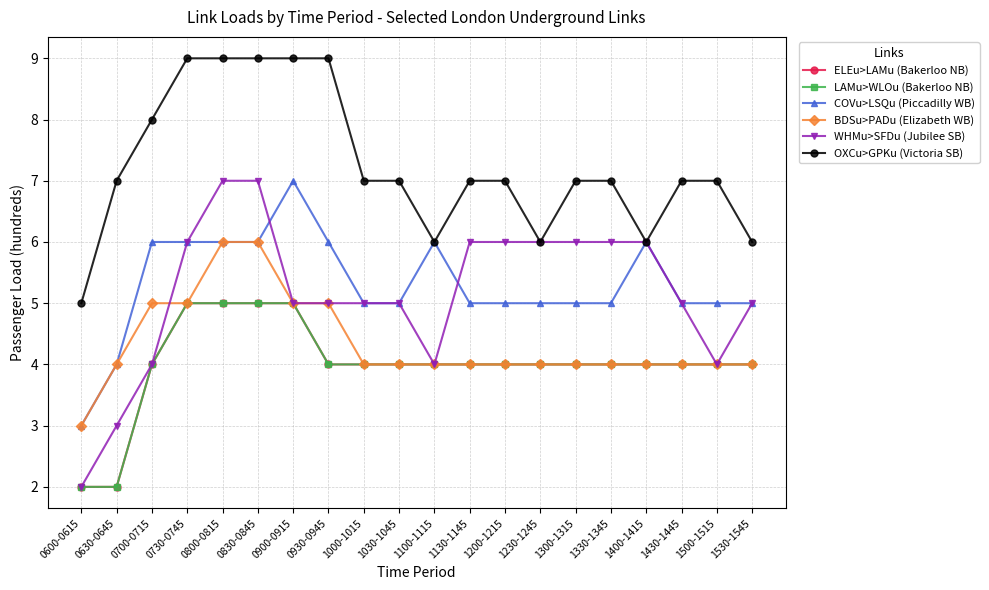

What is the difference between the WHMu>SFDu (Jubilee SB) values at 0730-0745 and 1530-1545?

1